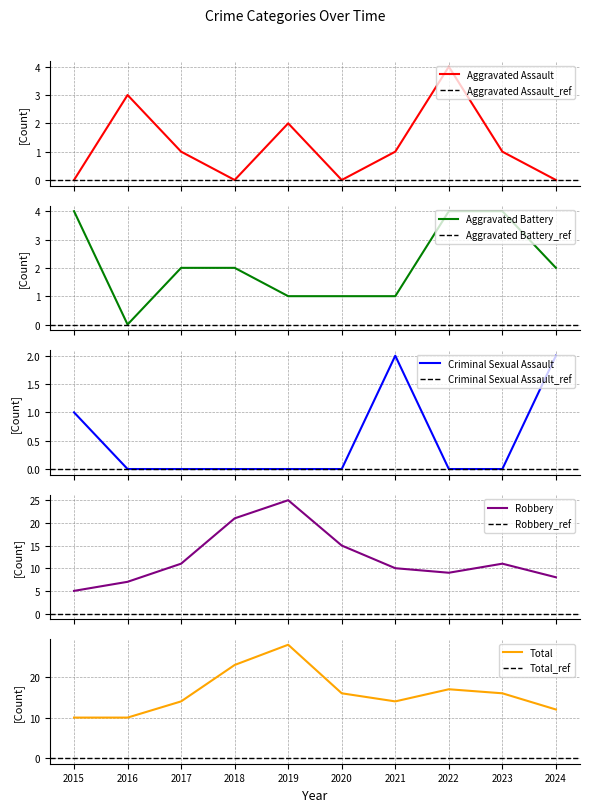

True or false: Total and Criminal Sexual Assault cross at least once.

False